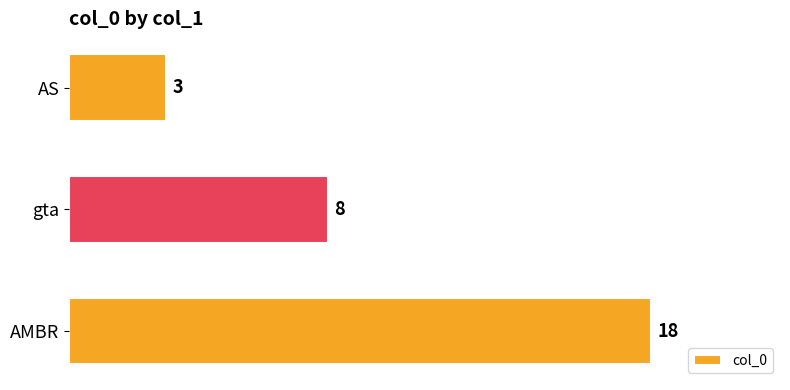

Where is the data nearest to the value 10?

gta